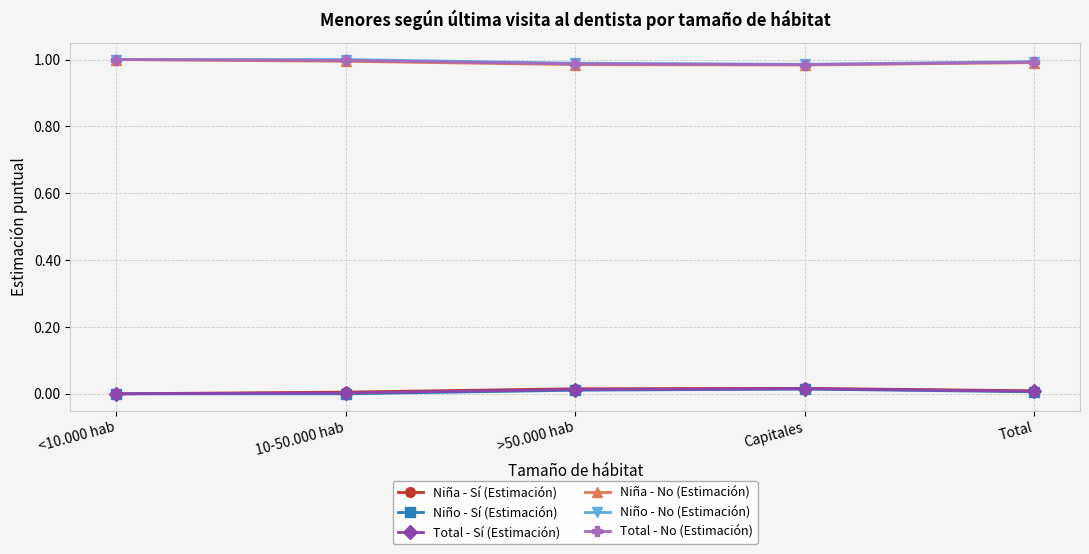

The Niño - Sí (Estimación) series shows 0.0 at Capitales. True or false?

True